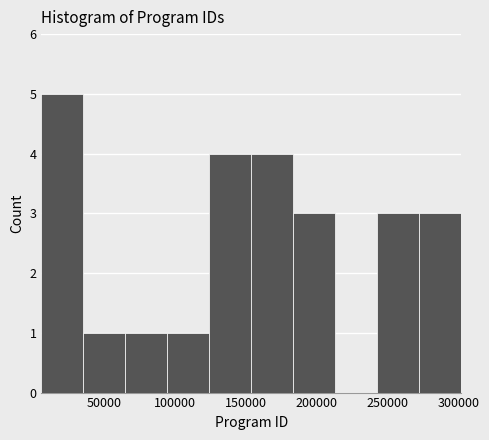

Which range on the x-axis has the tallest bar?

5000 to 35000